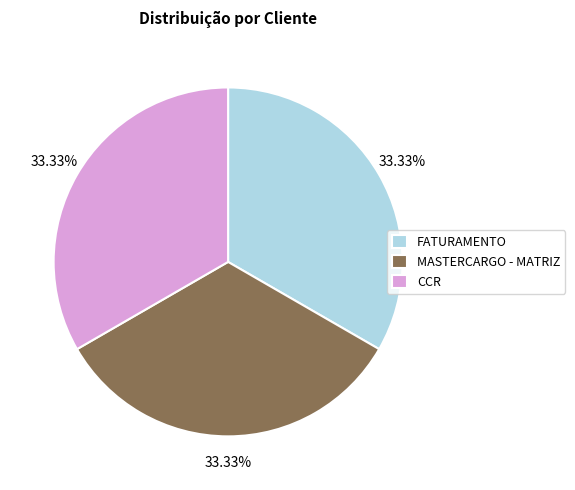

What percentage is the FATURAMENTO slice, to the nearest percent?

33%